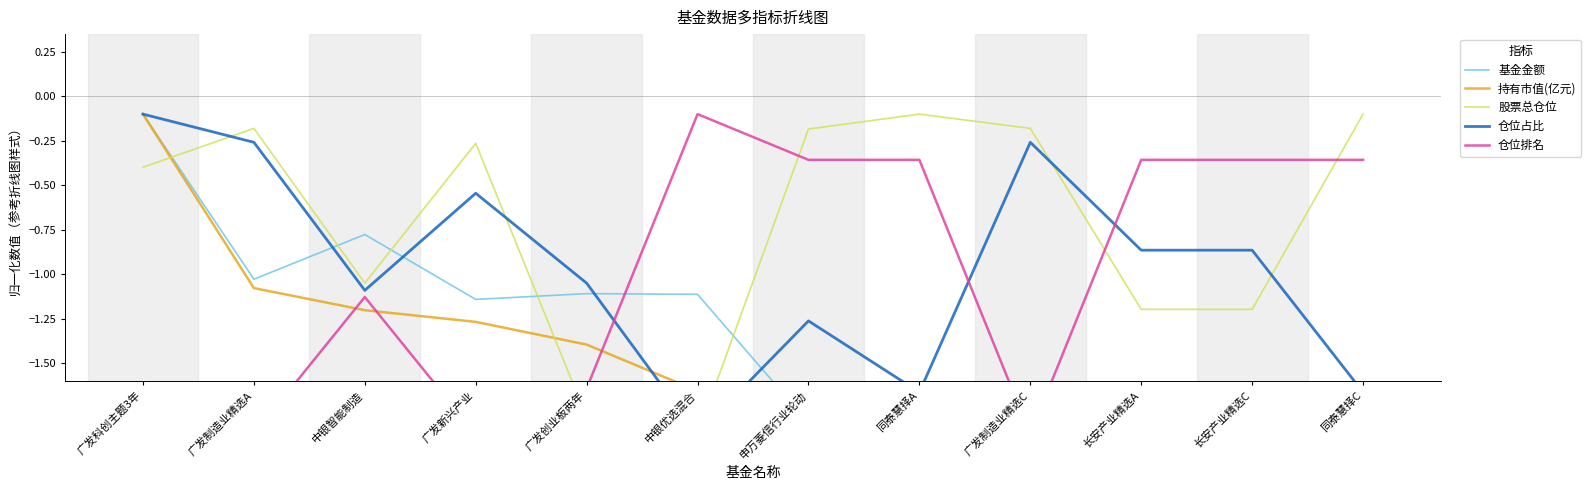

How many lines are shown in the chart?

5